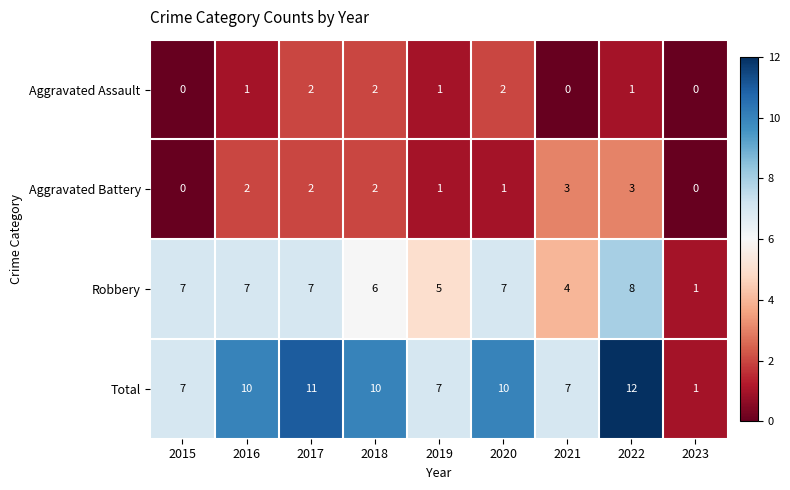

What is the total value across all series at 2018?

20